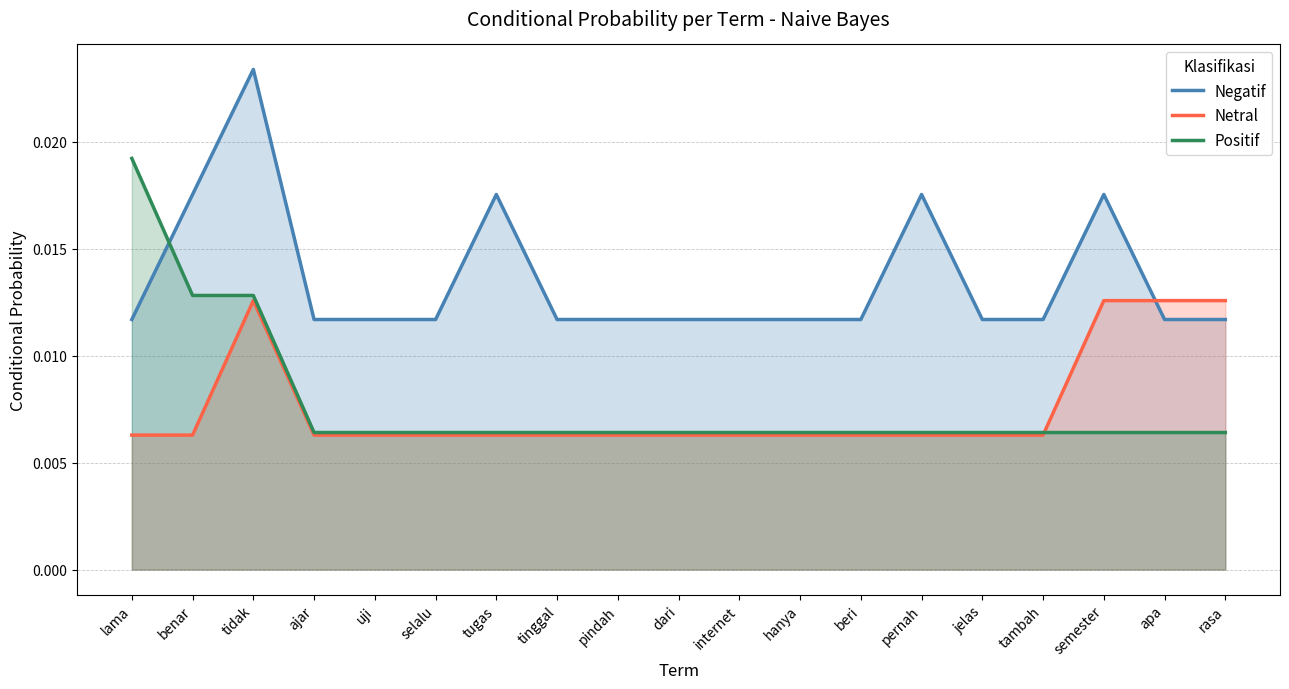

Which series changed the most between lama and pindah?

Positif